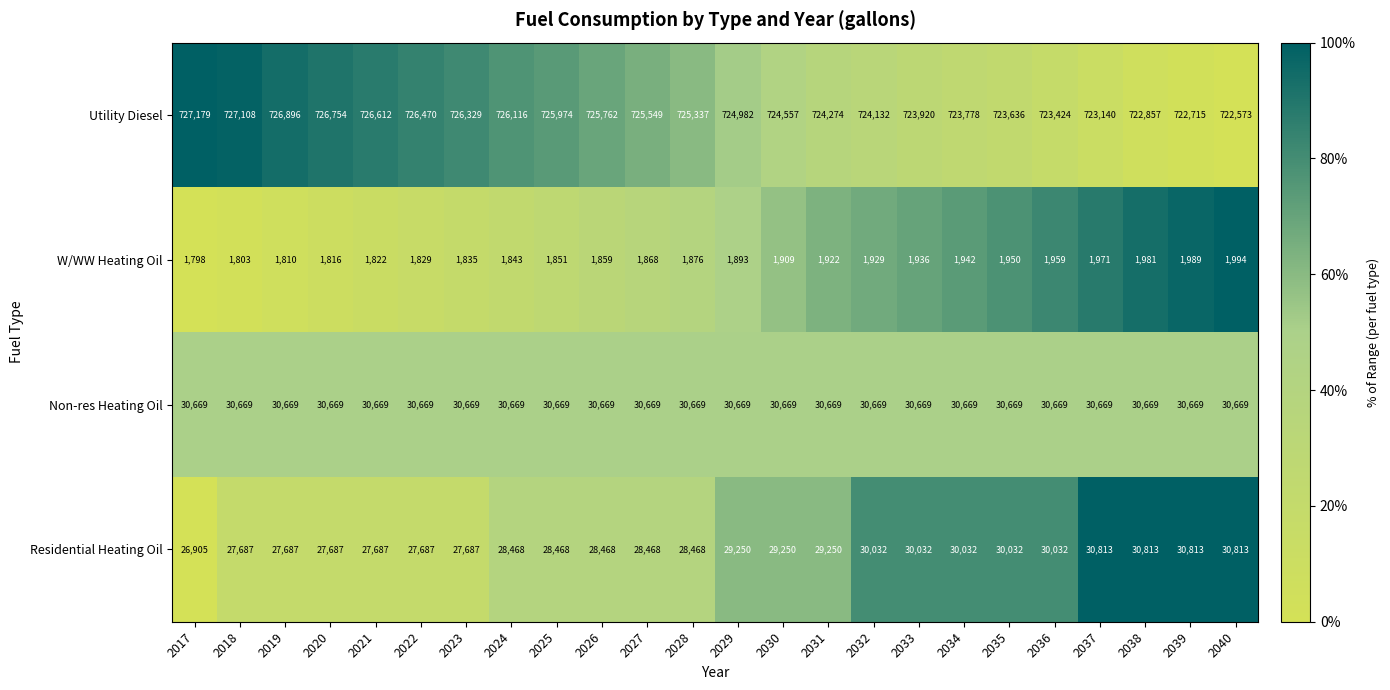

The W/WW Heating Oil series shows 1275 at 2039. True or false?

False